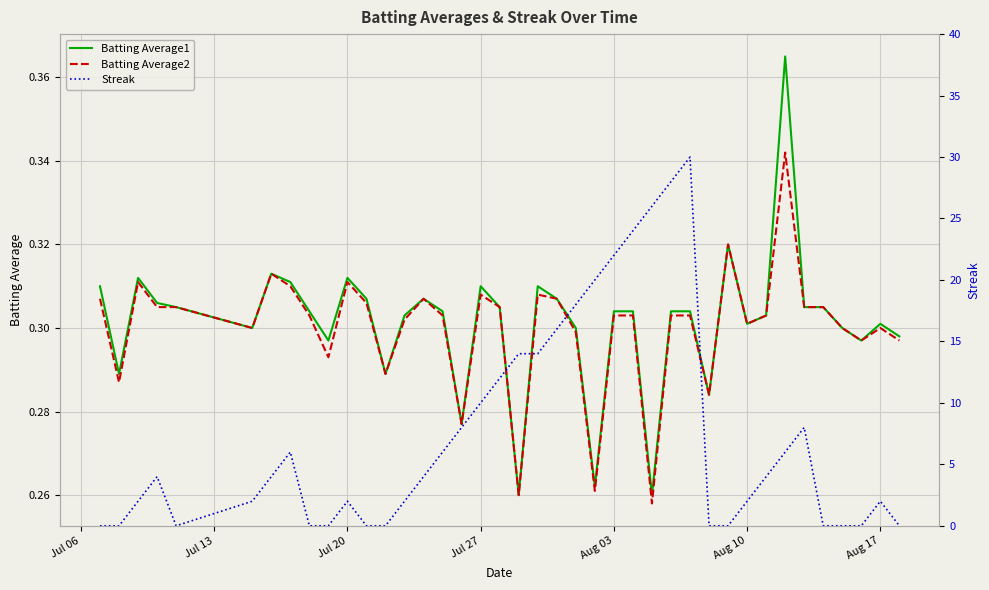

How many lines are shown in the chart?

3